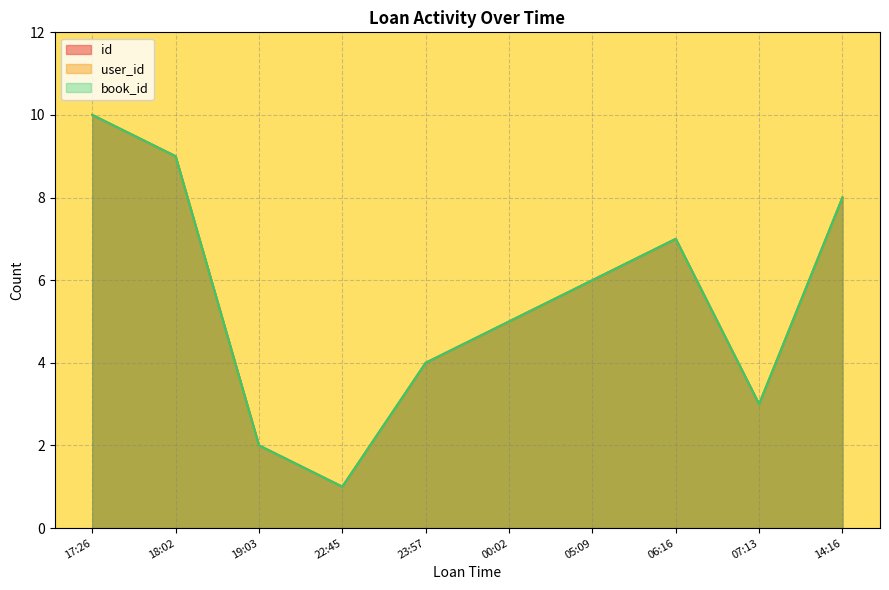

True or false: book_id and id cross at least once.

False